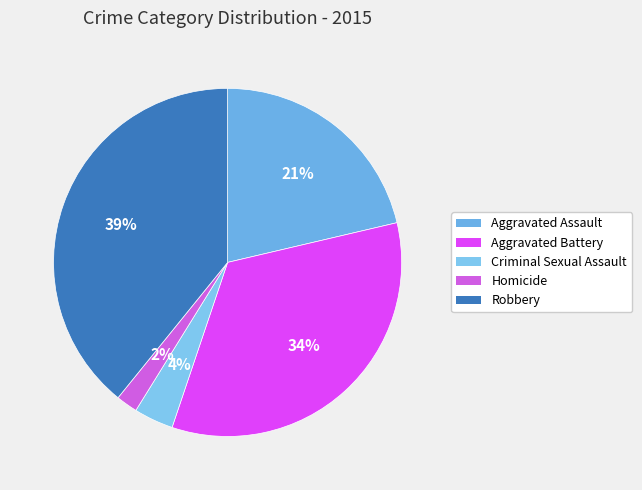

True or false: Aggravated Assault accounts for 27% of the total.

False